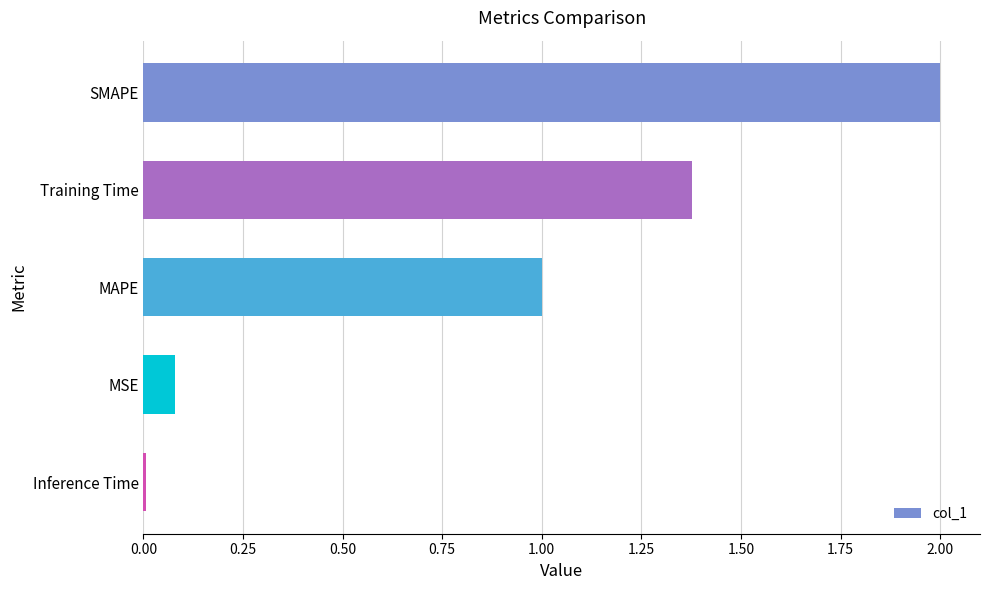

What is the label of the 2nd bar from the top?

Training Time